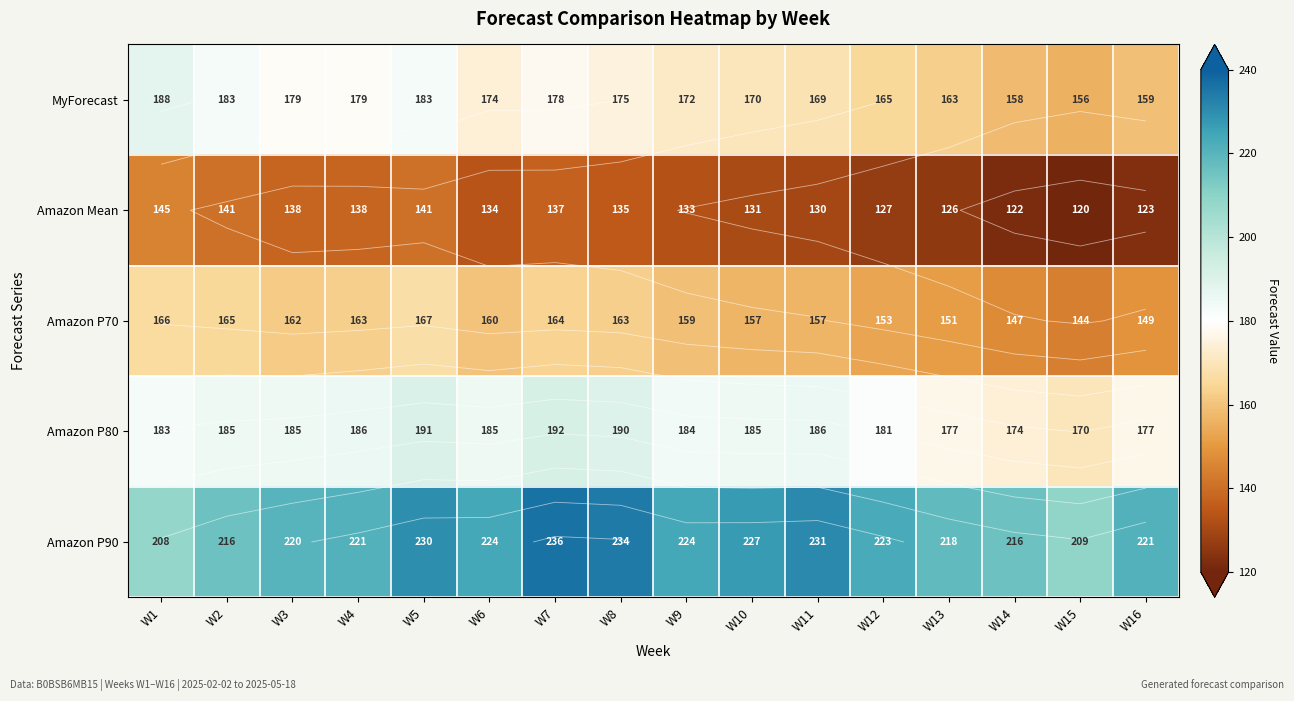

Which series changed the most between W3 and W6?

MyForecast